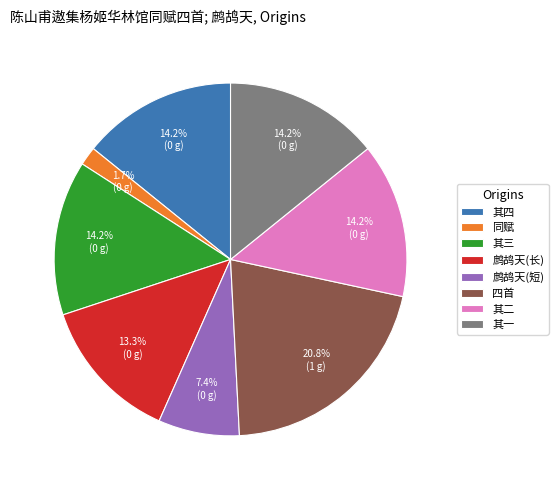

What is the smallest slice in the pie chart?

同赋